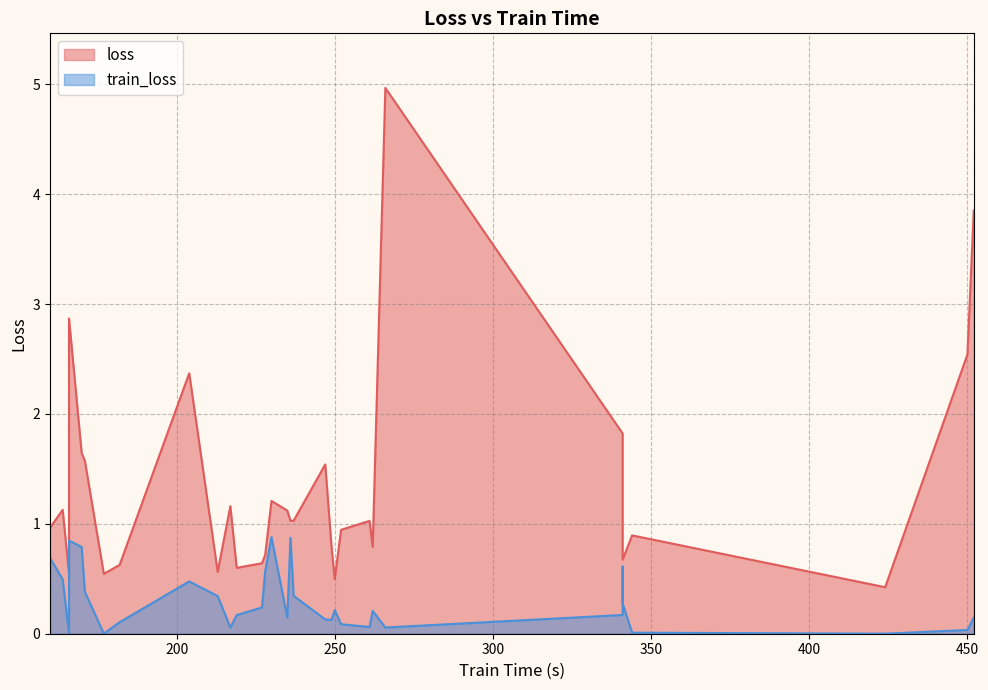

At which label is loss closest to 2?

341